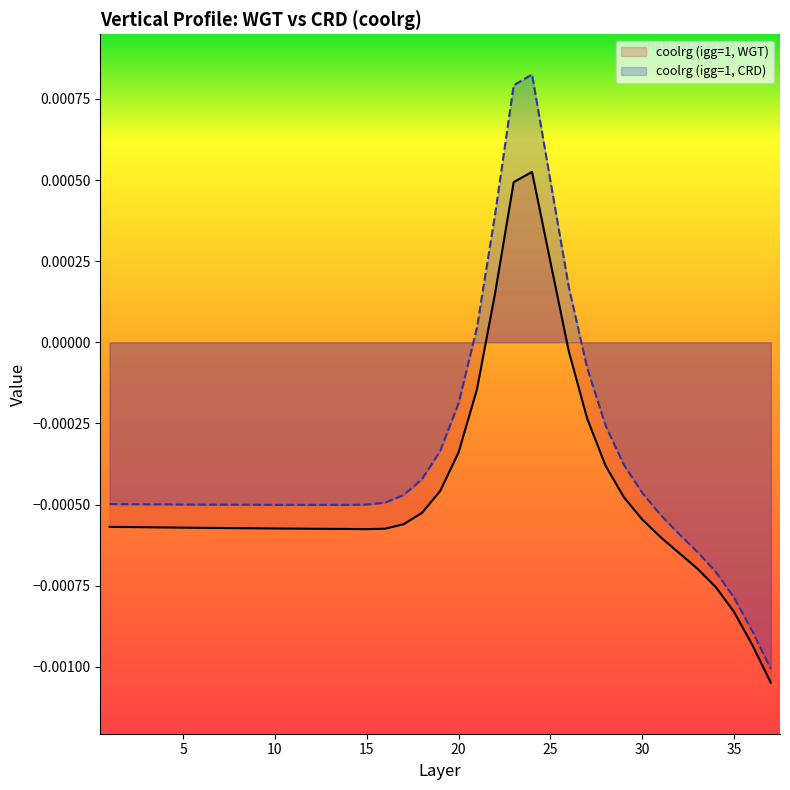

Is it true that coolrg (igg=1, WGT) equals -0.0 at 32?

True